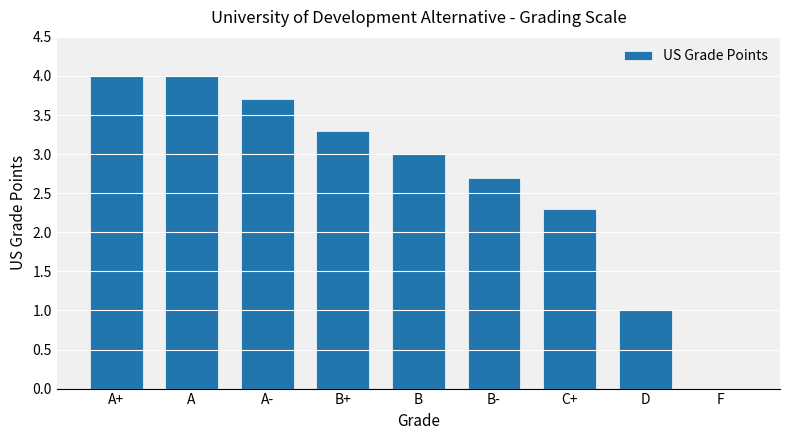

What is the change in value from A- to D?

-2.7